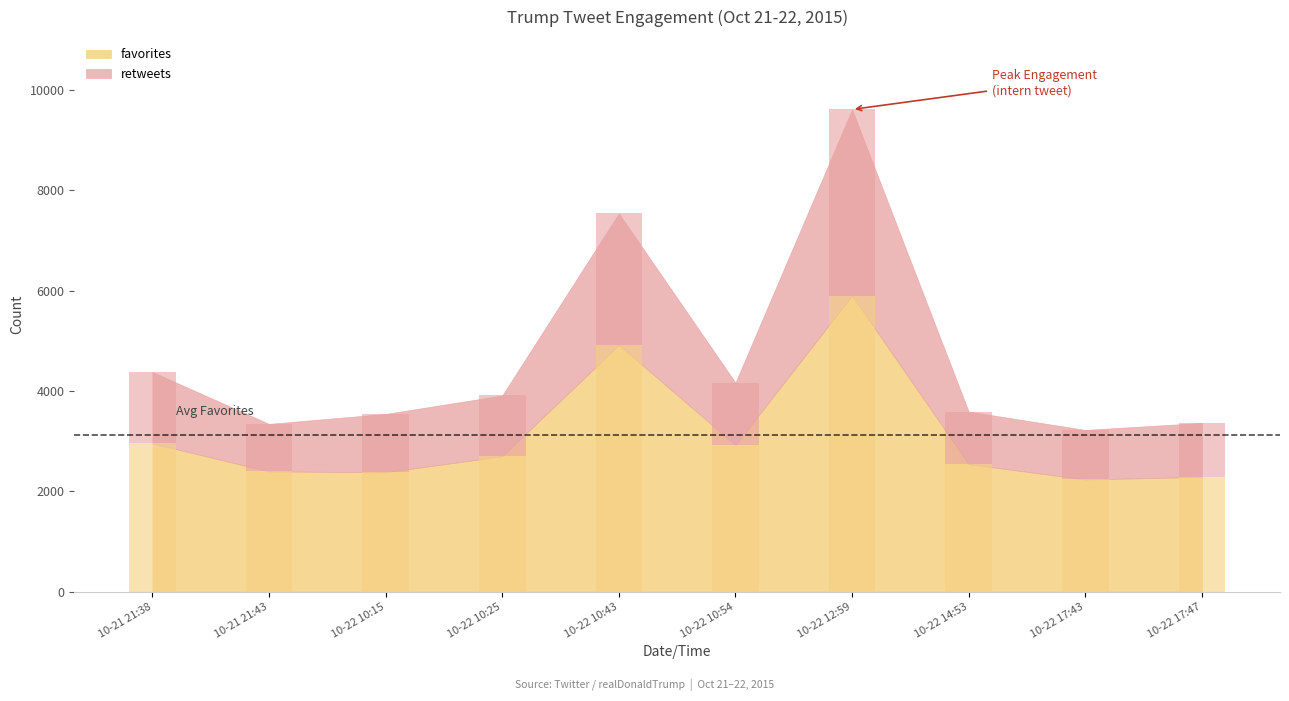

What is the label of the 5th bar from the right?

10-22 10:54